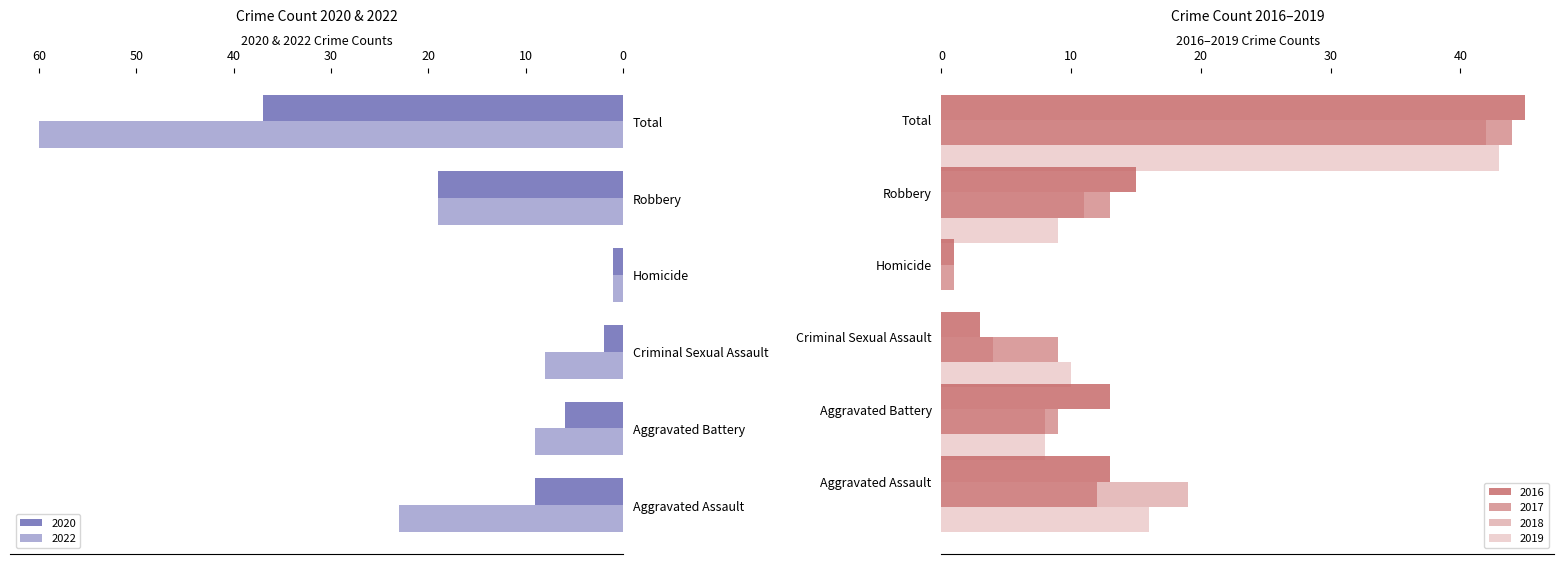

What is the difference between the maximum and minimum values in the 2018 series?

42